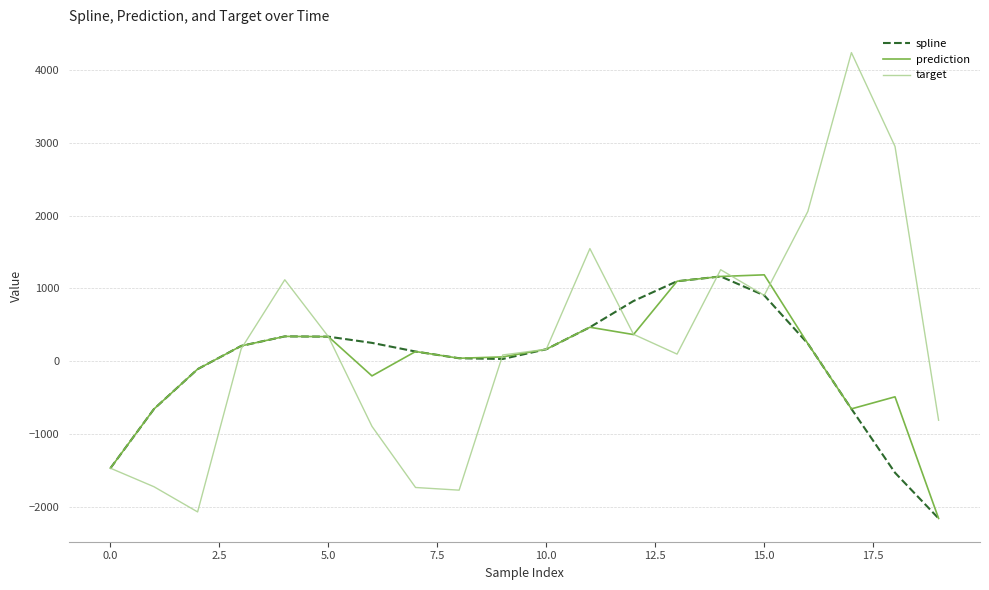

Which series has the largest range (max minus min)?

target